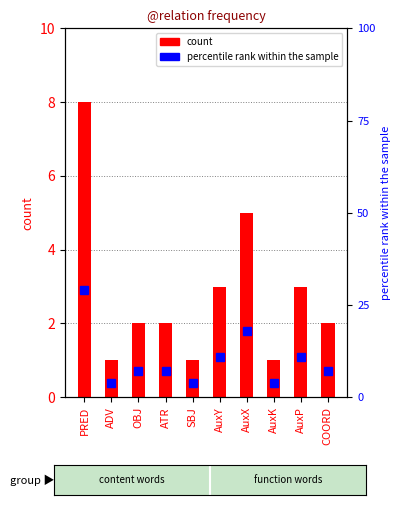

Which label corresponds to the smallest value in the chart?

ADV